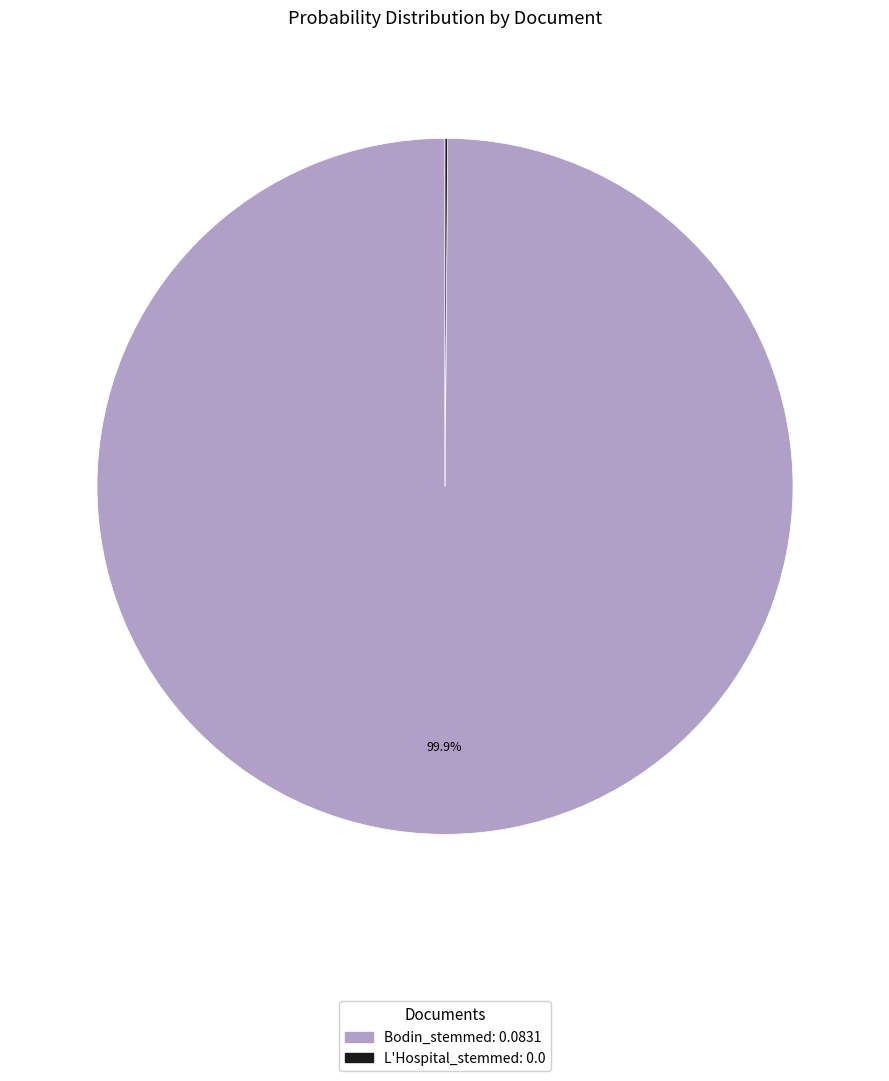

Which category has the biggest portion of the pie?

Bodin_stemmed